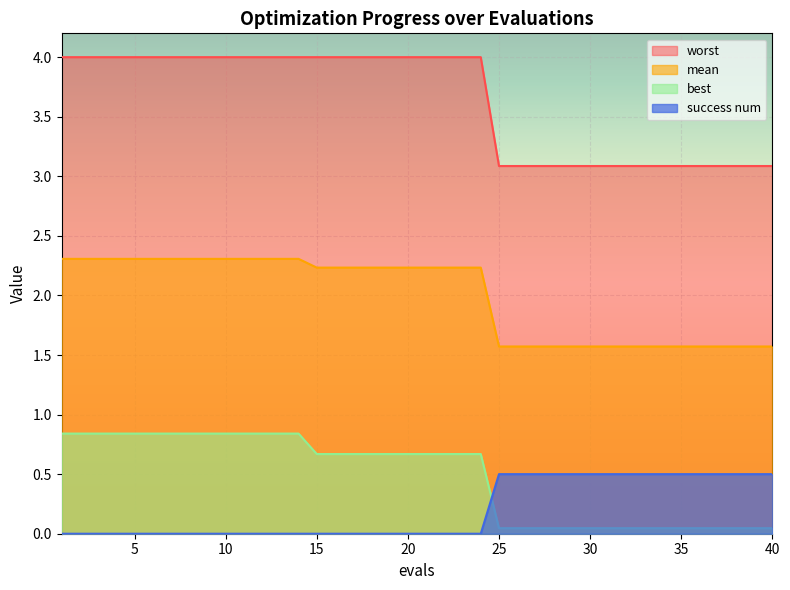

Reading left to right, list all the values displayed in this chart.

mean: 1=2.3	2=2.3	3=2.3	4=2.3	5=2.3	6=2.3	7=2.3	8=2.3	9=2.3	10=2.3	11=2.3	12=2.3	13=2.3	14=2.3	15=2.2	16=2.2	17=2.2	18=2.2	19=2.2	20=2.2	21=2.2	22=2.2	23=2.2	24=2.2	25=1.6	26=1.6	27=1.6	28=1.6	29=1.6	30=1.6	31=1.6	32=1.6	33=1.6	34=1.6	35=1.6	36=1.6	37=1.6	38=1.6	39=1.6	40=1.6
best: 1=0.8	2=0.8	3=0.8	4=0.8	5=0.8	6=0.8	7=0.8	8=0.8	9=0.8	10=0.8	11=0.8	12=0.8	13=0.8	14=0.8	15=0.7	16=0.7	17=0.7	18=0.7	19=0.7	20=0.7	21=0.7	22=0.7	23=0.7	24=0.7	25=0.0	26=0.0	27=0.0	28=0.0	29=0.0	30=0.0	31=0.0	32=0.0	33=0.0	34=0.0	35=0.0	36=0.0	37=0.0	38=0.0	39=0.0	40=0.0
worst: 1=4.0	2=4.0	3=4.0	4=4.0	5=4.0	6=4.0	7=4.0	8=4.0	9=4.0	10=4.0	11=4.0	12=4.0	13=4.0	14=4.0	15=4.0	16=4.0	17=4.0	18=4.0	19=4.0	20=4.0	21=4.0	22=4.0	23=4.0	24=4.0	25=3.1	26=3.1	27=3.1	28=3.1	29=3.1	30=3.1	31=3.1	32=3.1	33=3.1	34=3.1	35=3.1	36=3.1	37=3.1	38=3.1	39=3.1	40=3.1
success num: 1=0.0	2=0.0	3=0.0	4=0.0	5=0.0	6=0.0	7=0.0	8=0.0	9=0.0	10=0.0	11=0.0	12=0.0	13=0.0	14=0.0	15=0.0	16=0.0	17=0.0	18=0.0	19=0.0	20=0.0	21=0.0	22=0.0	23=0.0	24=0.0	25=0.5	26=0.5	27=0.5	28=0.5	29=0.5	30=0.5	31=0.5	32=0.5	33=0.5	34=0.5	35=0.5	36=0.5	37=0.5	38=0.5	39=0.5	40=0.5